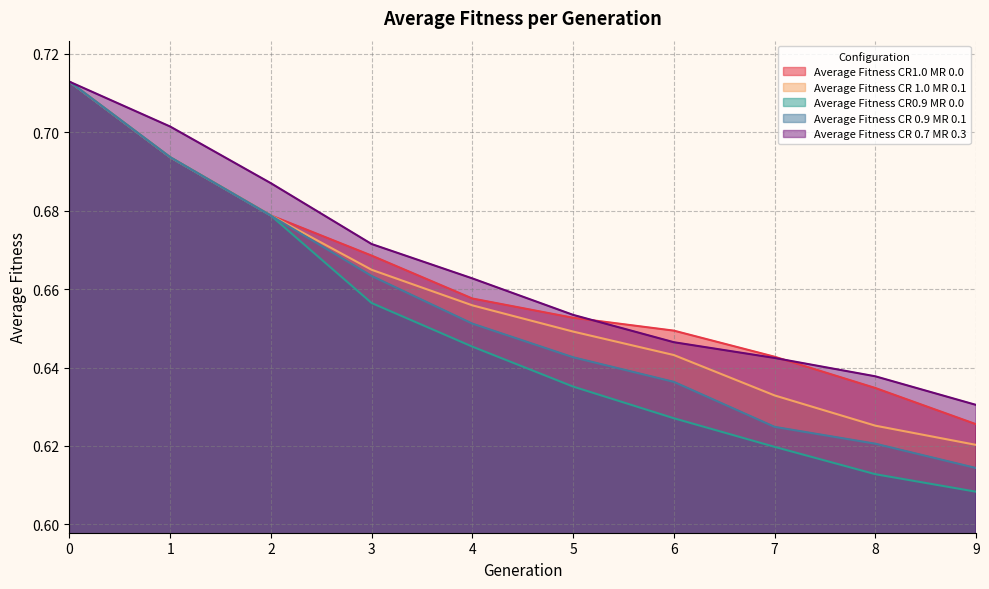

Is it true that Average Fitness CR 1.0 MR 0.1 equals 0.7 at 4?

True